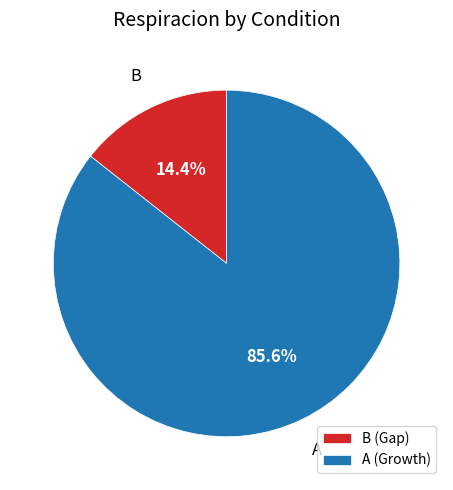

Rank the categories by value from highest to lowest.

A (Growth), B (Gap)